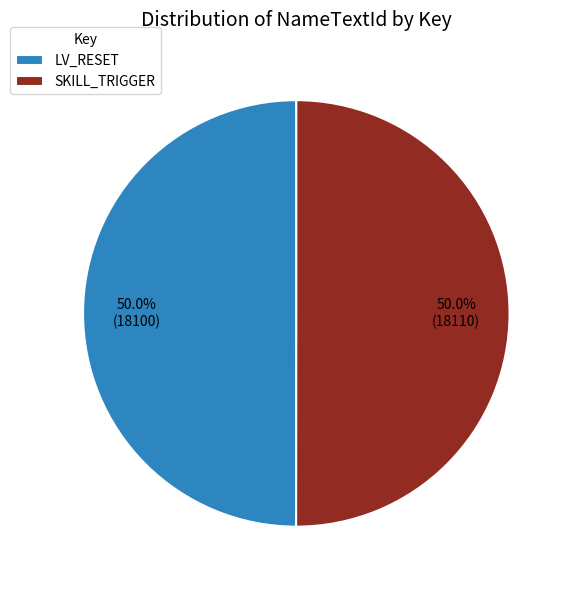

What is the ratio of the value at SKILL_TRIGGER to the value at LV_RESET?

1.0